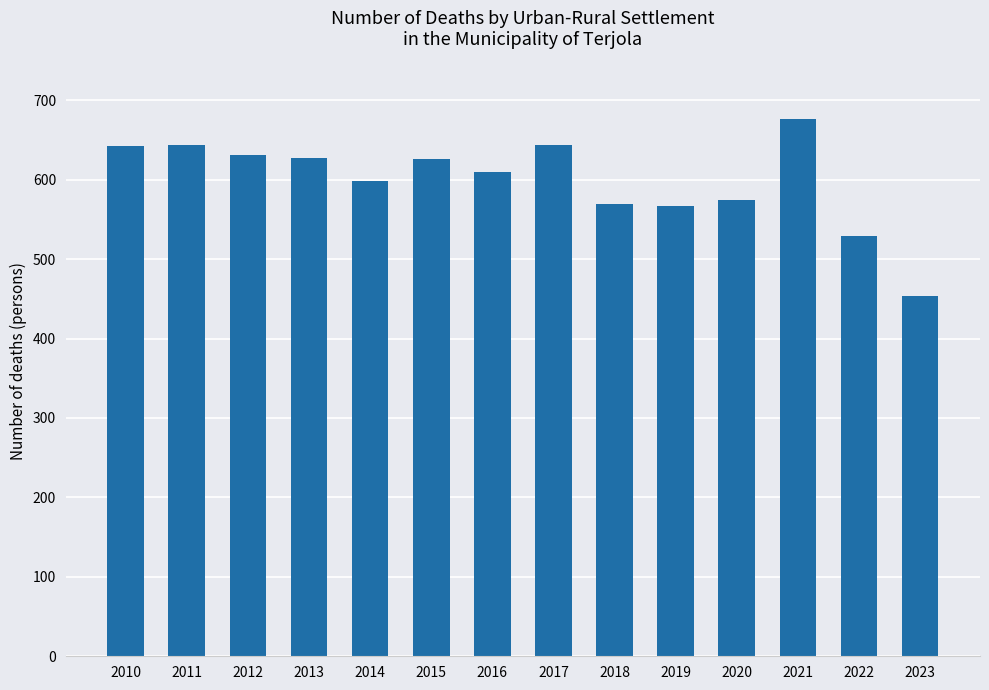

Read the value at 2020, to the nearest 5.

575